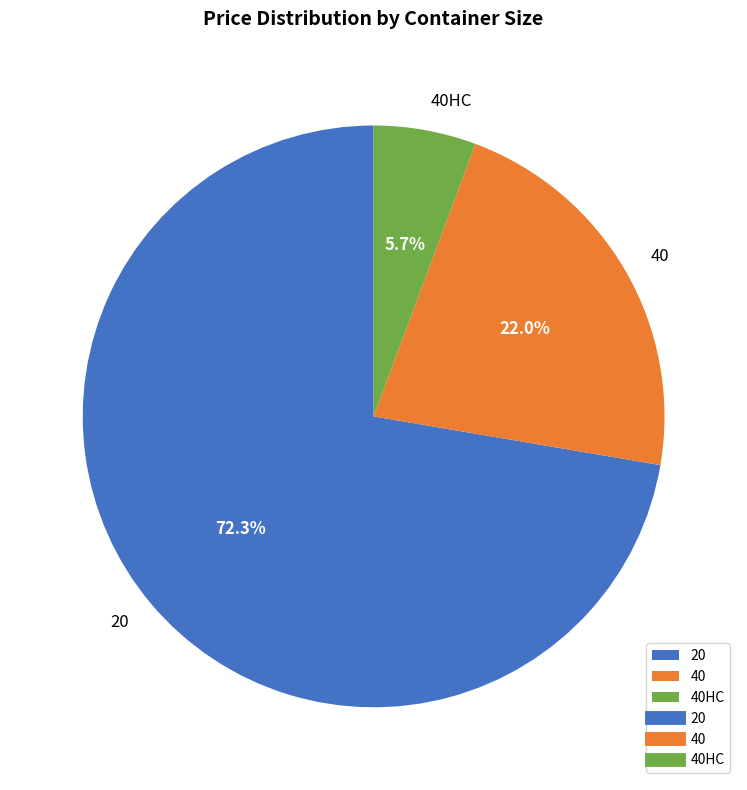

To the nearest percent, what percentage of the pie is 40?

22%